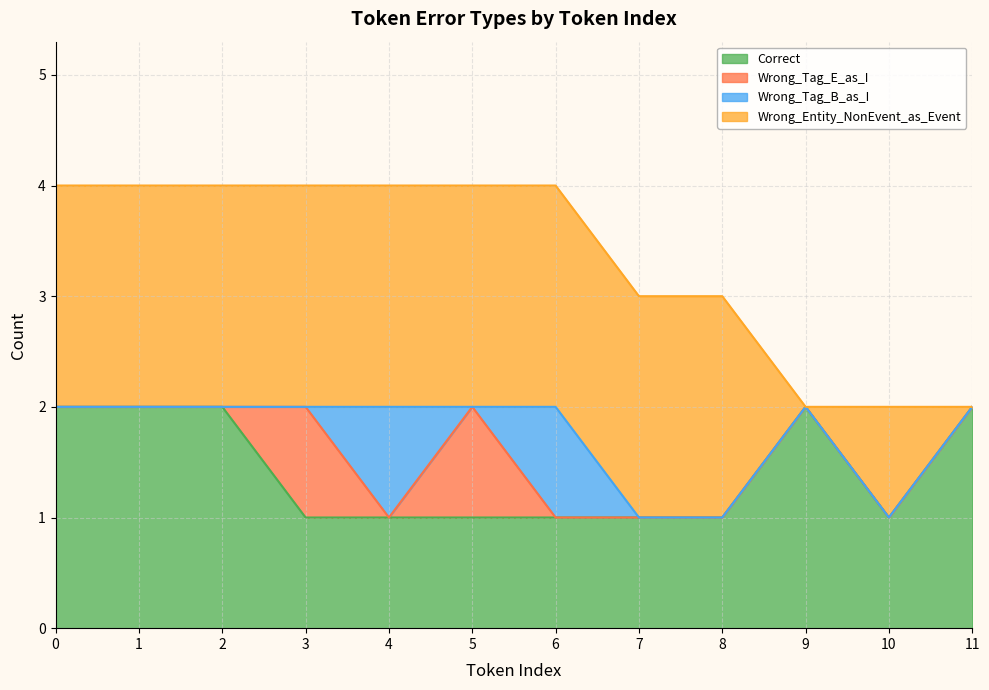

True or false: Wrong_Tag_E_as_I has a value of 0 at 6.

False